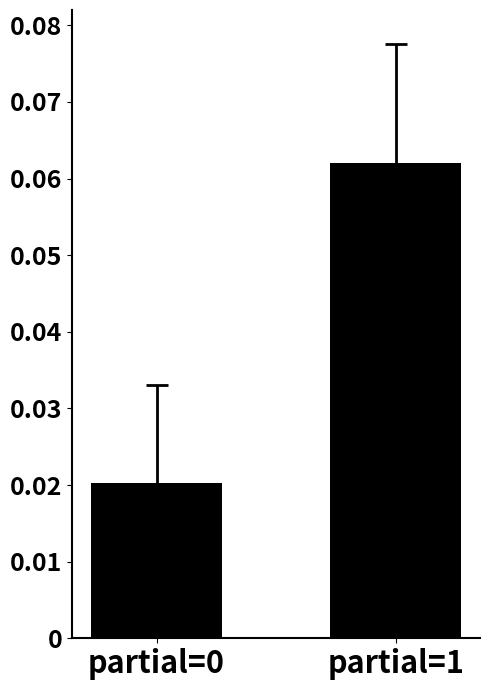

How many bars are there in total?

2